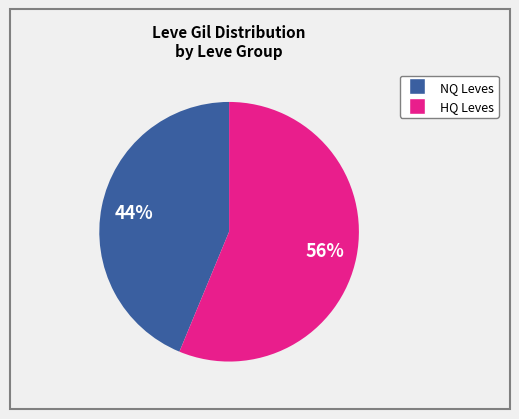

To the nearest percent, what is the average slice percentage?

50%